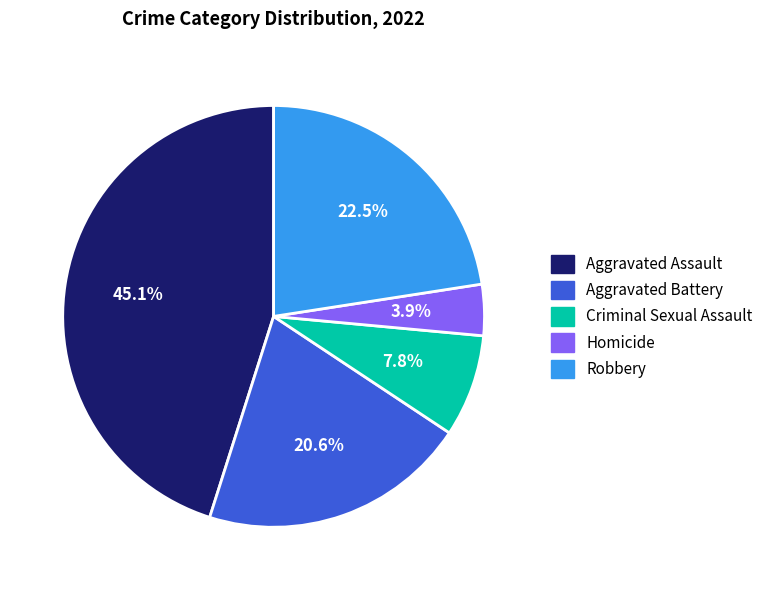

Rank the categories by value from lowest to highest.

Homicide, Criminal Sexual Assault, Aggravated Battery, Robbery, Aggravated Assault